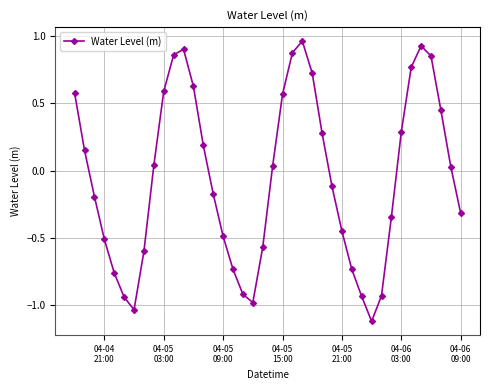

How many points are higher than both their immediate neighbors (excluding endpoints)?

3